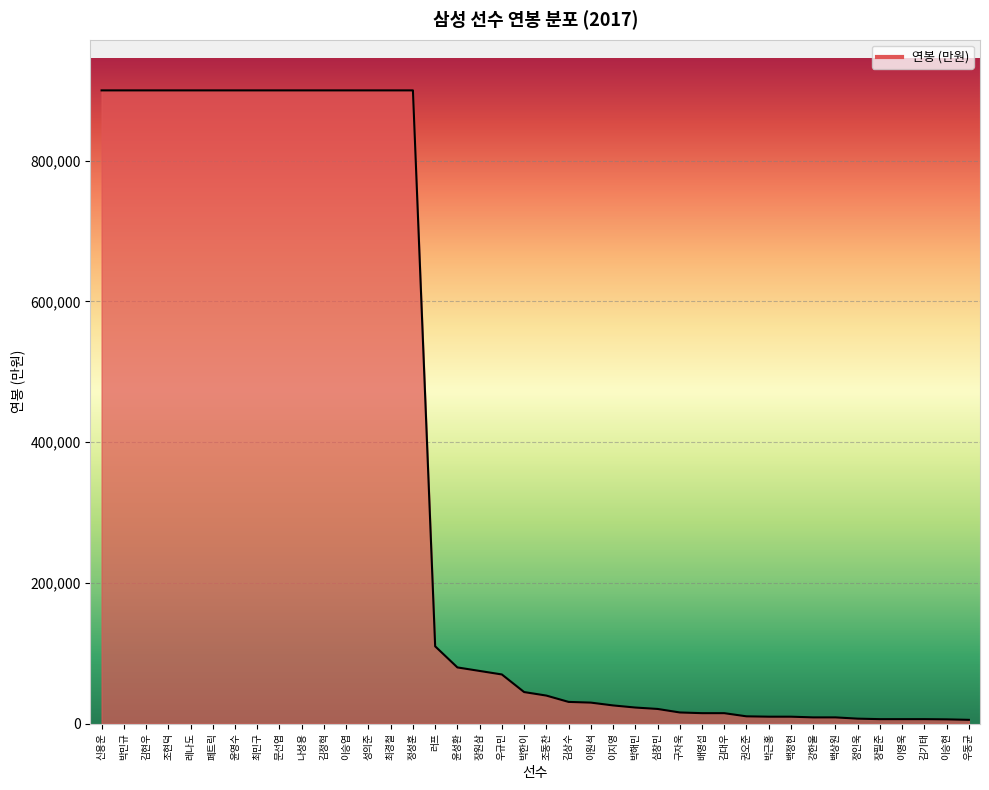

What is the minimum value shown in the chart?

5500